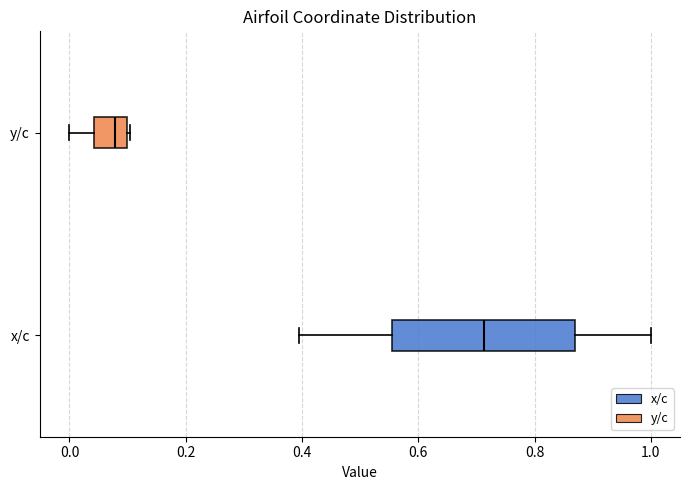

Which box is the widest, from its left edge to its right edge?

x/c